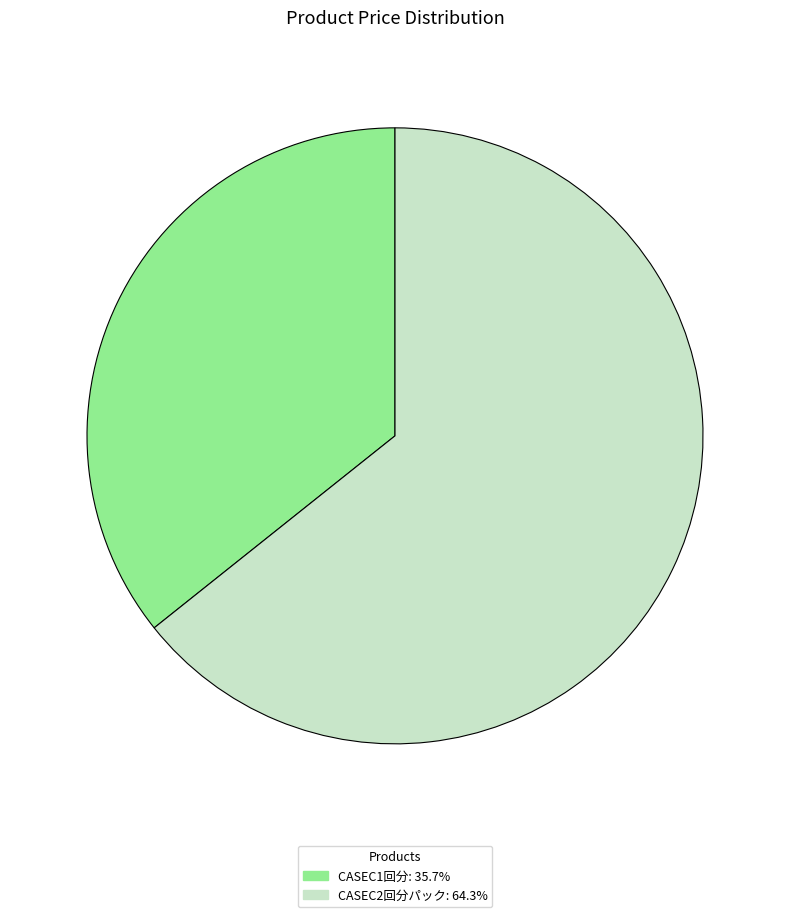

Approximately how many times larger is the value at CASEC2回分パック: 64.3% compared to CASEC1回分: 35.7%?

1.8